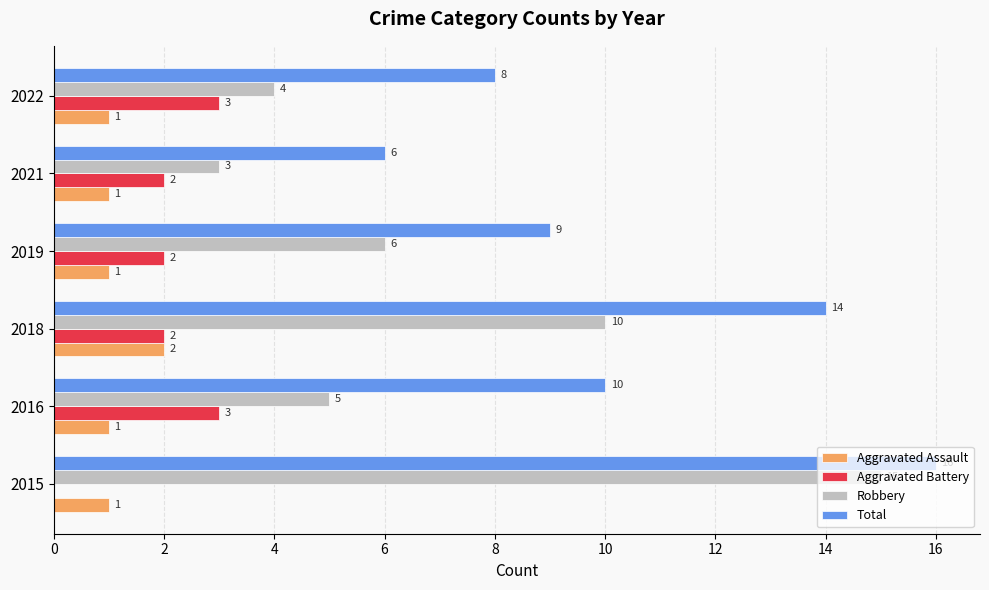

Count the number of data series in this chart.

4